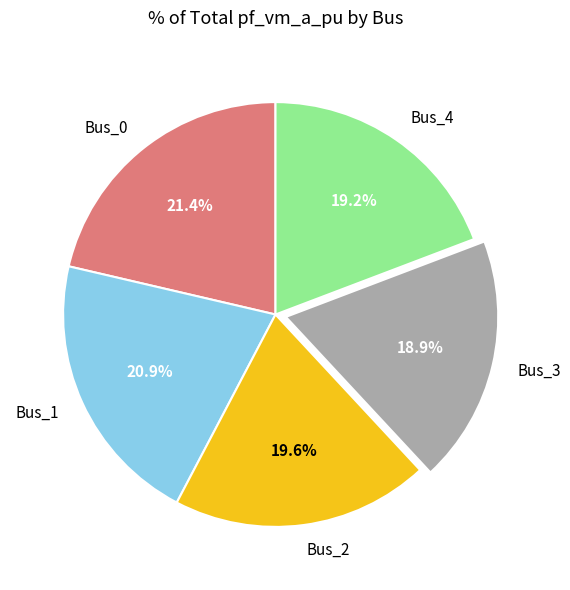

How many segments does this pie chart have?

5